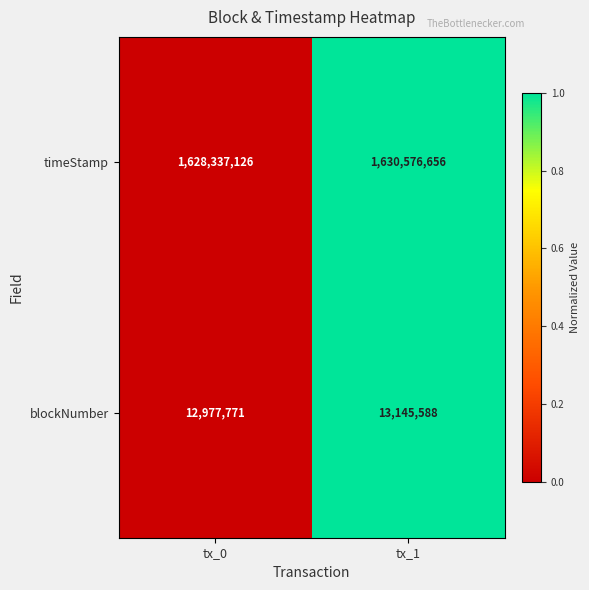

Which series has the largest total across all categories?

timeStamp